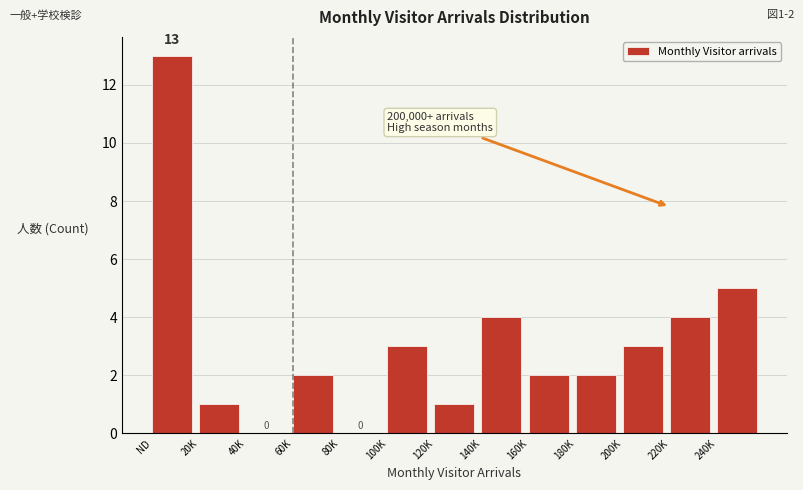

Reading right to left, what are all the values shown in this chart?

240K=5	220K=4	200K=3	180K=2	160K=2	140K=4	120K=1	100K=3	80K=0	60K=2	40K=0	20K=1	ND=13